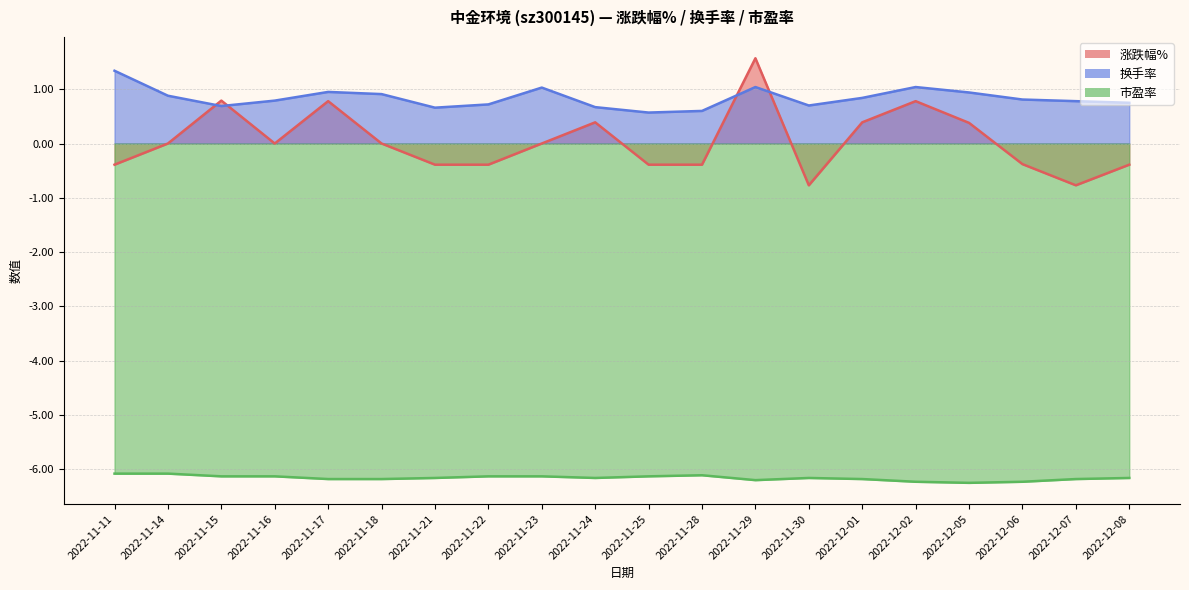

What is the sum of the 市盈率 values at 2022-11-14 and 2022-11-28?

-12.2